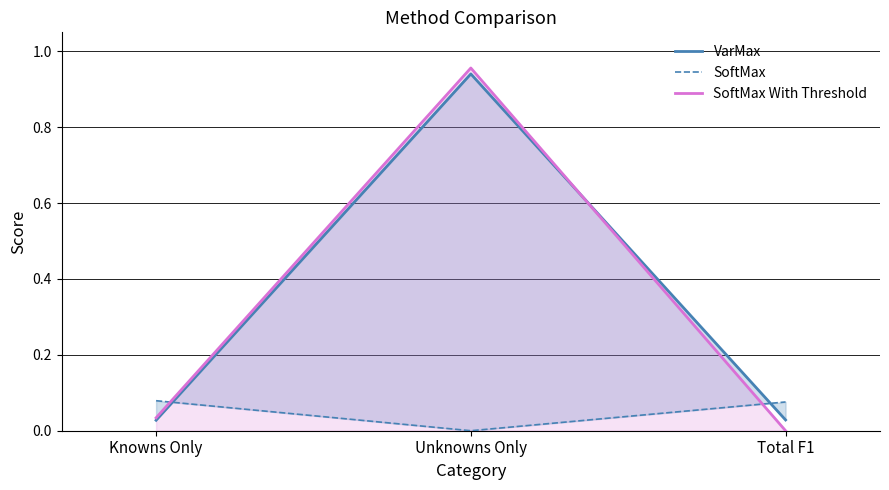

What are all the series names shown in the legend?

VarMax, SoftMax, SoftMax With Threshold